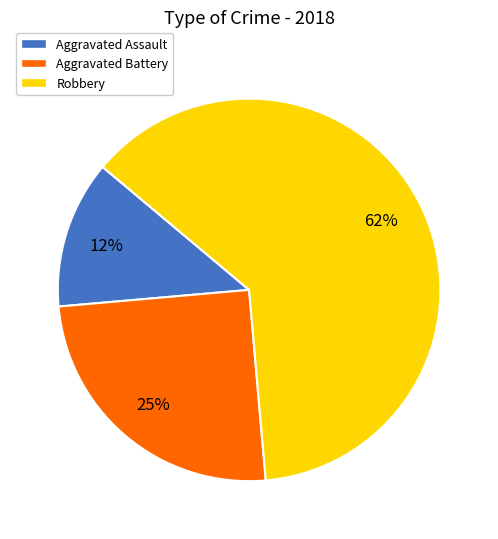

Which has a higher value, Aggravated Assault or Robbery?

Robbery